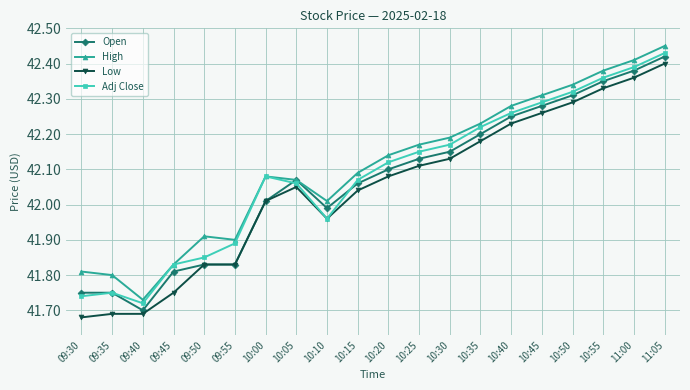

What position from the left is 10:40?

15